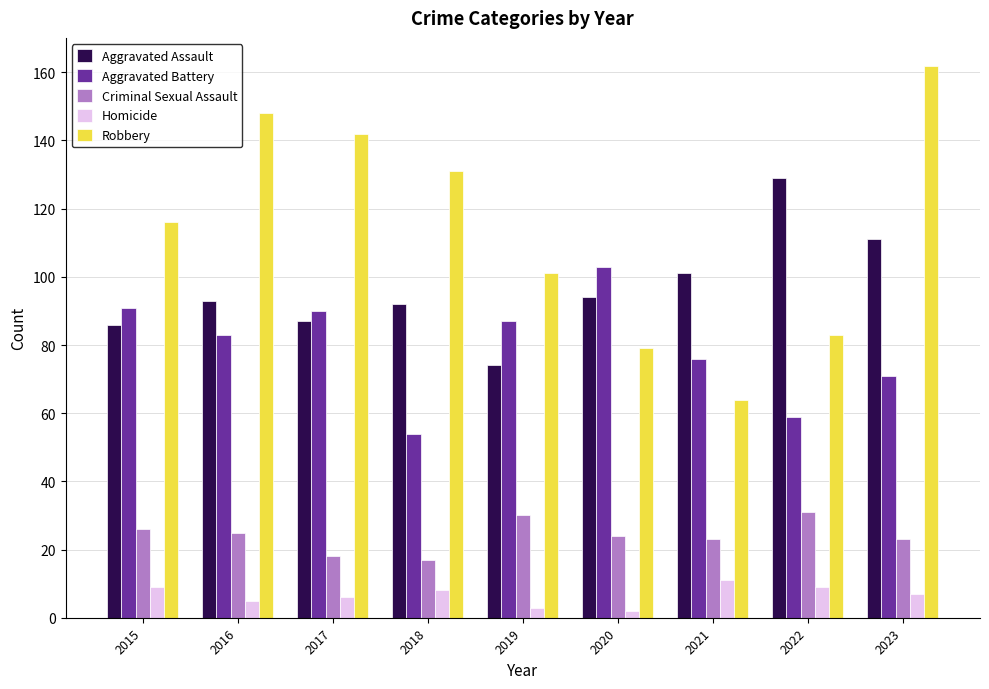

Does the chart contain any negative values?

No